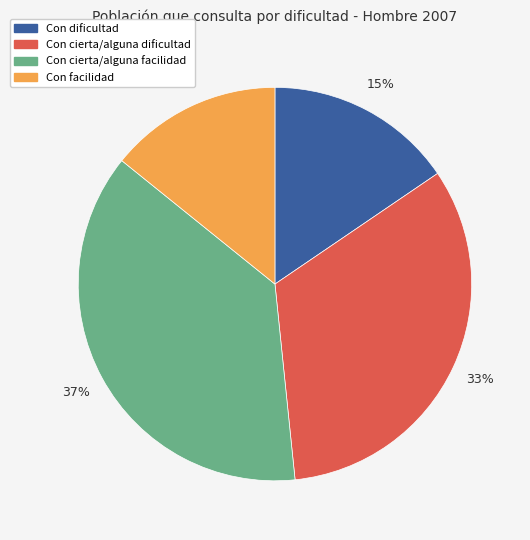

To the nearest percent, what portion does Con dificultad represent?

15%